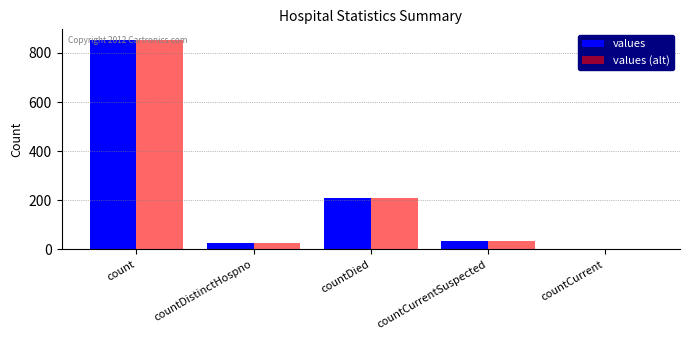

How many groups of bars are there?

5